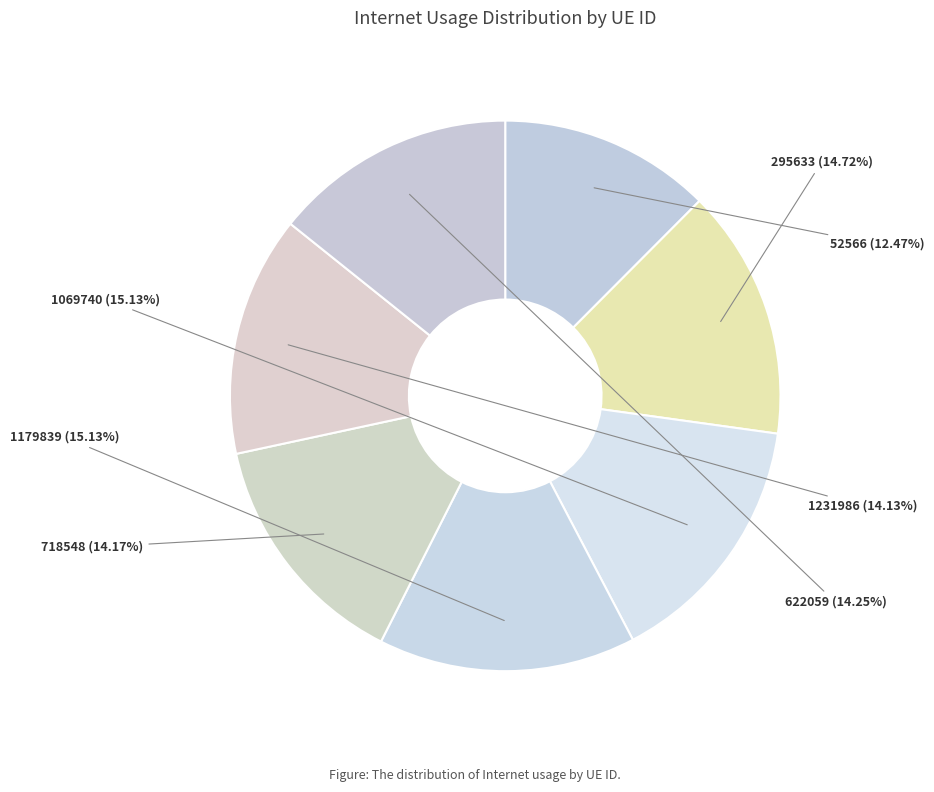

Rank the categories by value from highest to lowest.

1179839, 1069740, 295633, 622059, 718548, 1231986, 52566